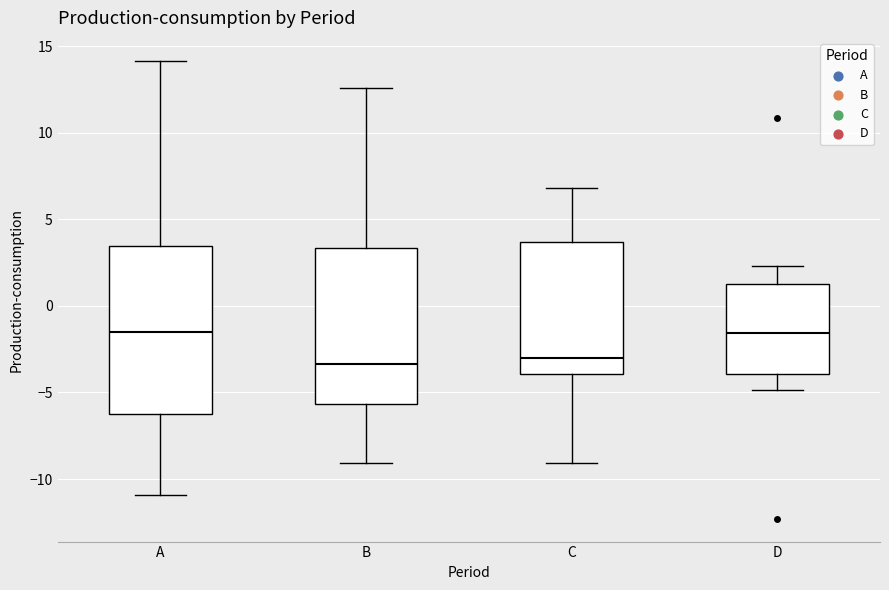

Reading left to right, read every box against the y-axis: the position of its median line, the range the box covers, and the ends of its whiskers. The values are not printed on the chart, so give them approximately, as read against the axis.

A: median -1.5, box -6.0 to 3.5, whiskers -11.0 to 14.0
B: median -3.5, box -5.5 to 3.5, whiskers -9.0 to 12.5
C: median -3.0, box -4.0 to 3.5, whiskers -9.0 to 7.0
D: median -1.5, box -4.0 to 1.5, whiskers -5.0 to 2.5